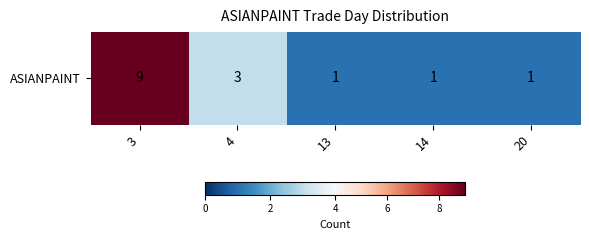

Rank the categories by value from lowest to highest.

13, 14, 20, 4, 3